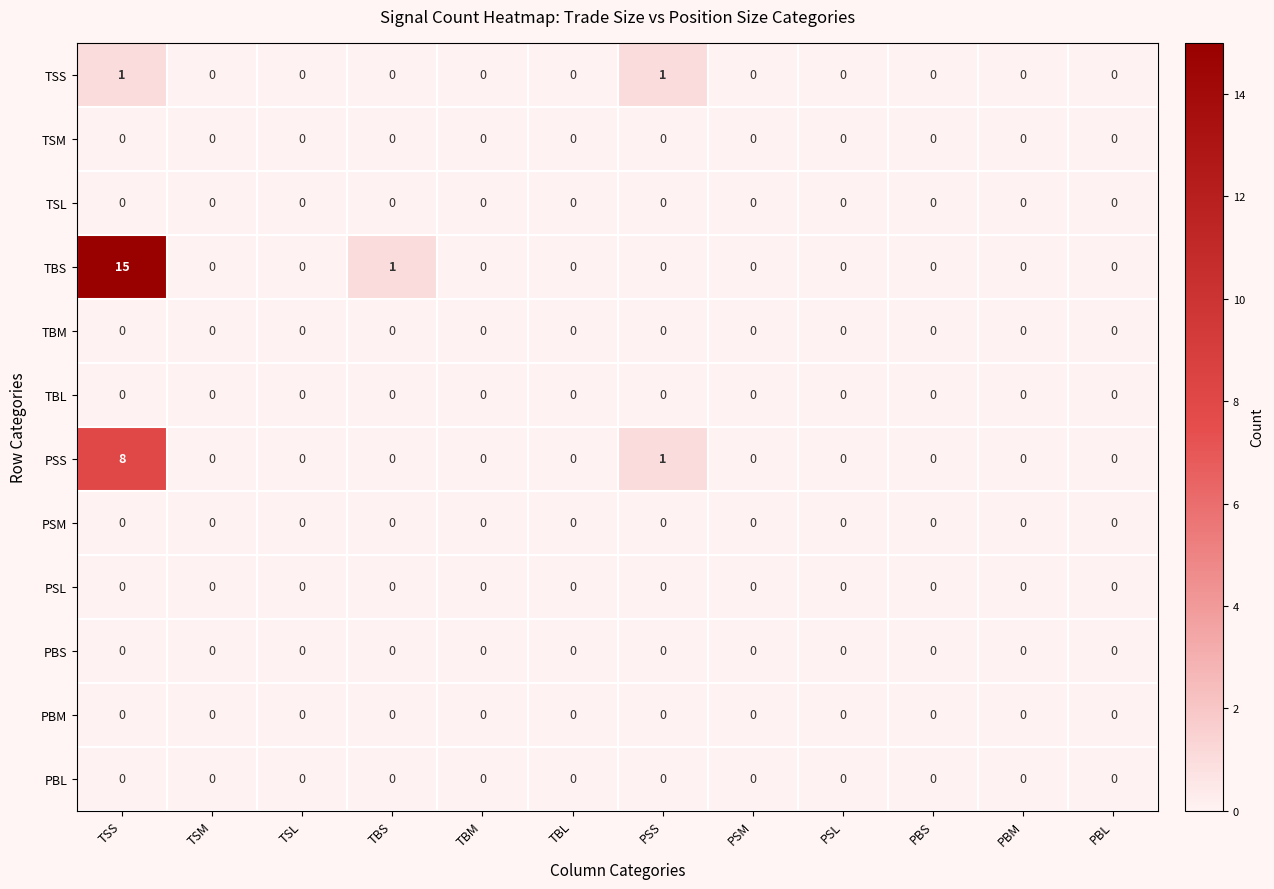

At which category is the sum across all series the highest?

TSS